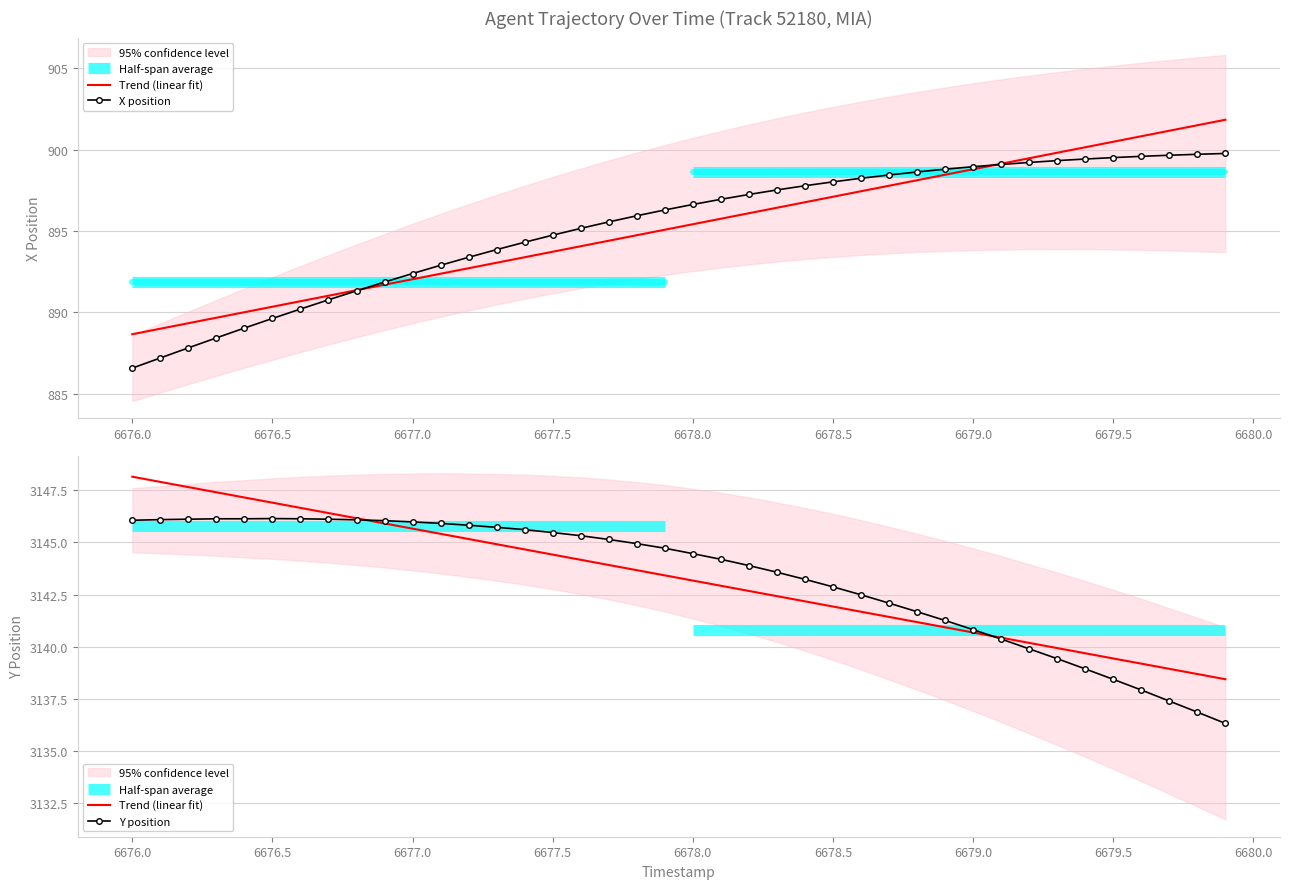

True or false: Trend (linear fit) and X position cross at least once.

False